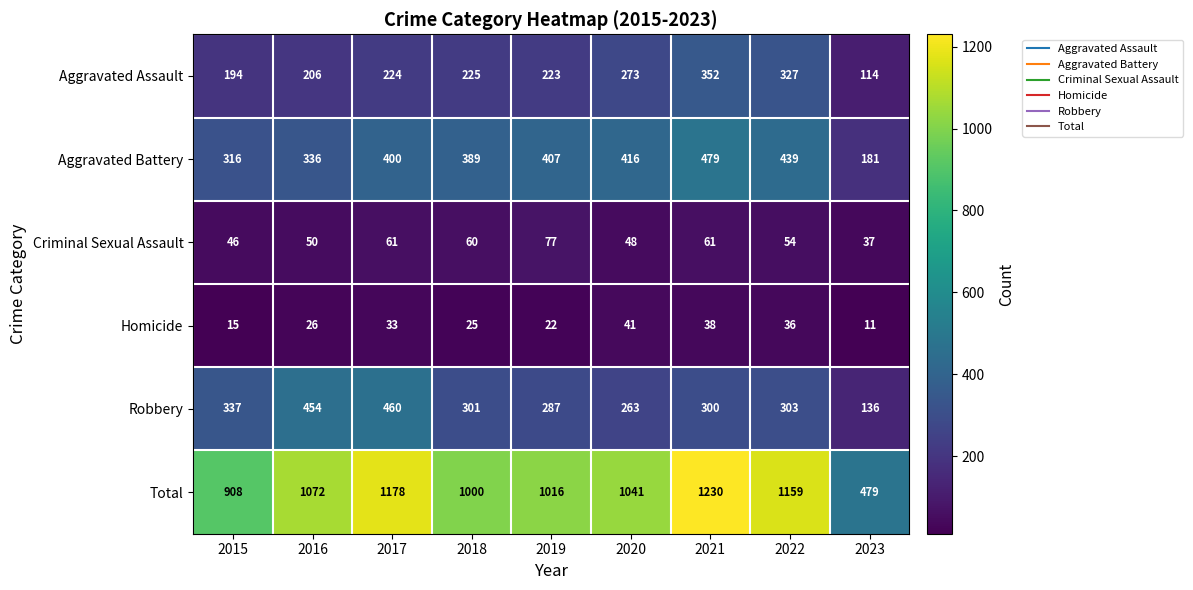

Rank the series at 2020 from highest to lowest value.

Total, Aggravated Battery, Aggravated Assault, Robbery, Criminal Sexual Assault, Homicide